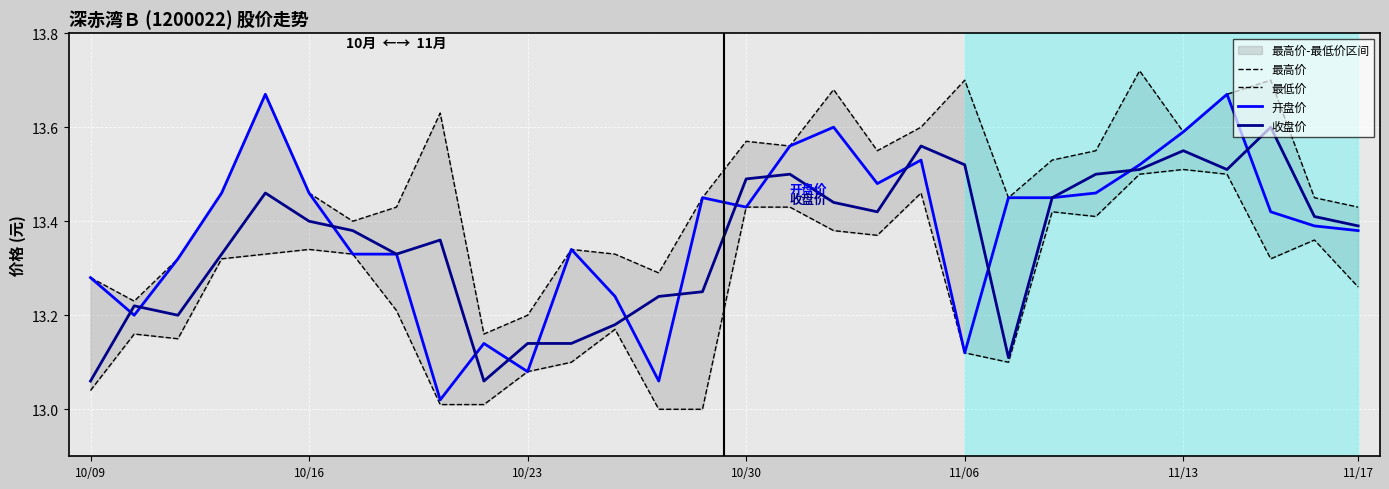

The 收盘价 series shows 3.1 at 10/16. True or false?

False